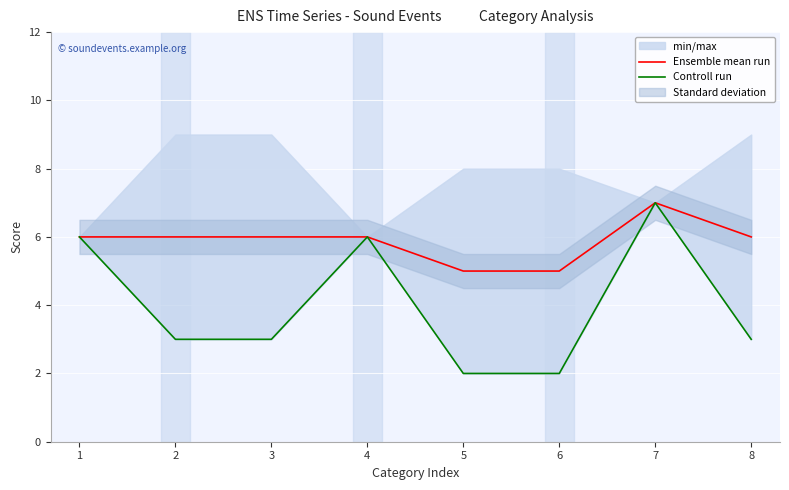

What is the minimum value shown in the chart?

2